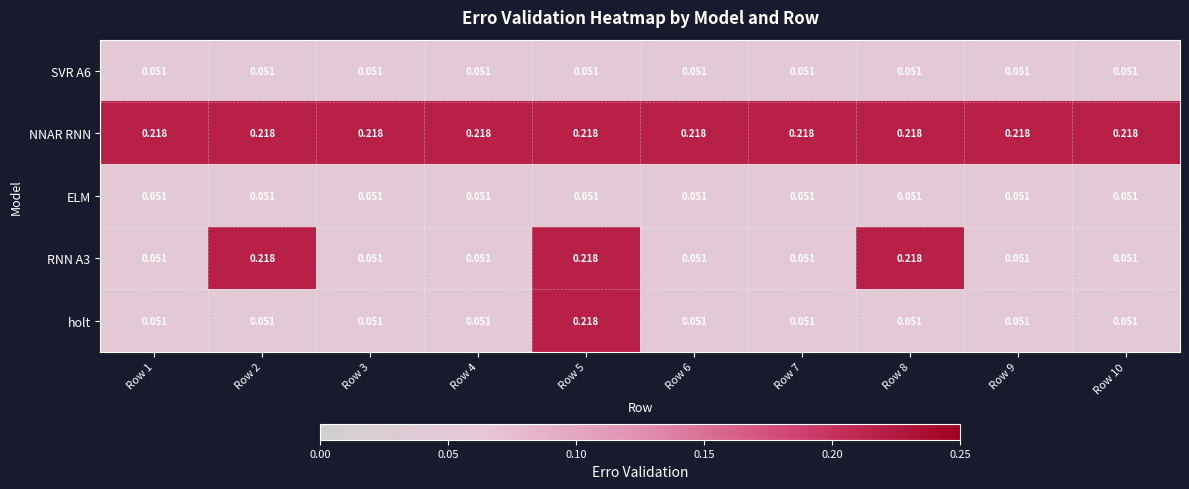

Which series has the largest range (max minus min)?

RNN A3